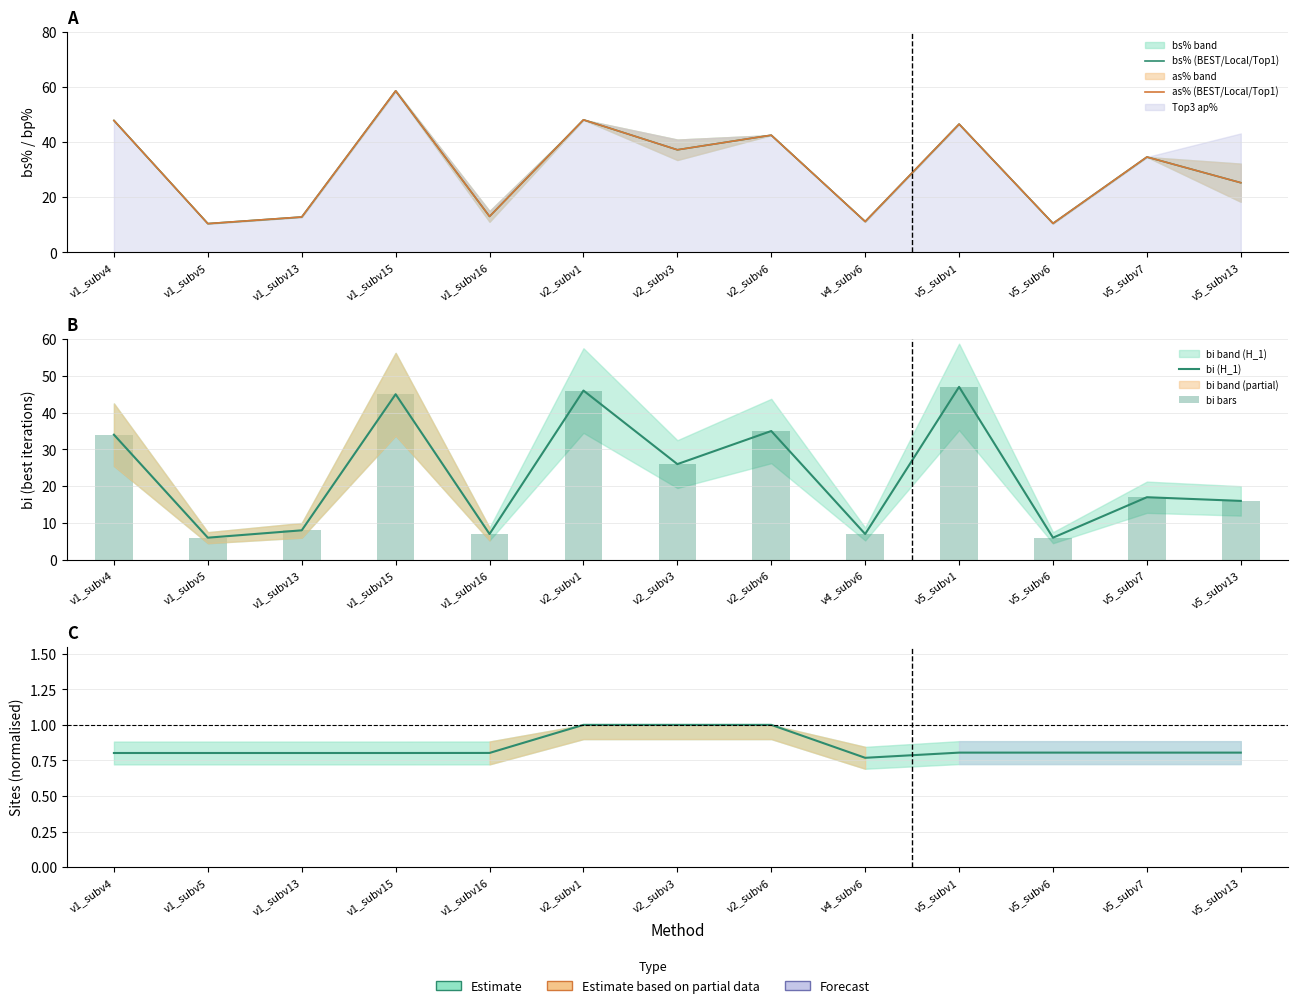

At which category is the sum across all series the highest?

v1_subv15